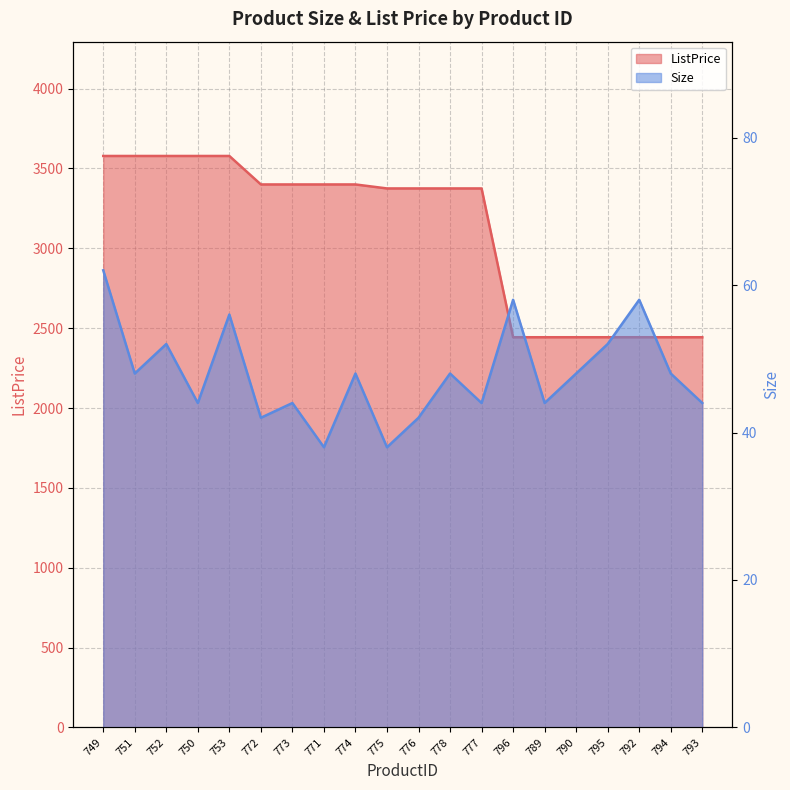

Reading right to left, what are all the values shown in this chart?

ListPrice: 2443.3	2443.3	2443.3	2443.3	2443.3	2443.3	2443.3	3375.0	3375.0	3375.0	3375.0	3400.0	3400.0	3400.0	3400.0	3578.3	3578.3	3578.3	3578.3	3578.3
Size: 44.0	48.0	58.0	52.0	48.0	44.0	58.0	44.0	48.0	42.0	38.0	48.0	38.0	44.0	42.0	56.0	44.0	52.0	48.0	62.0